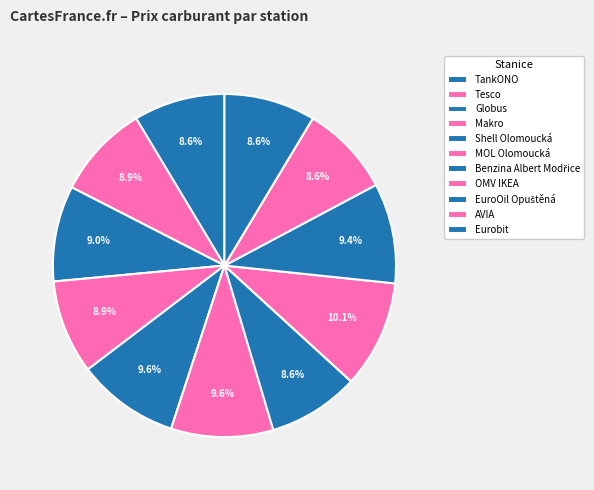

How many segments does this pie chart have?

11